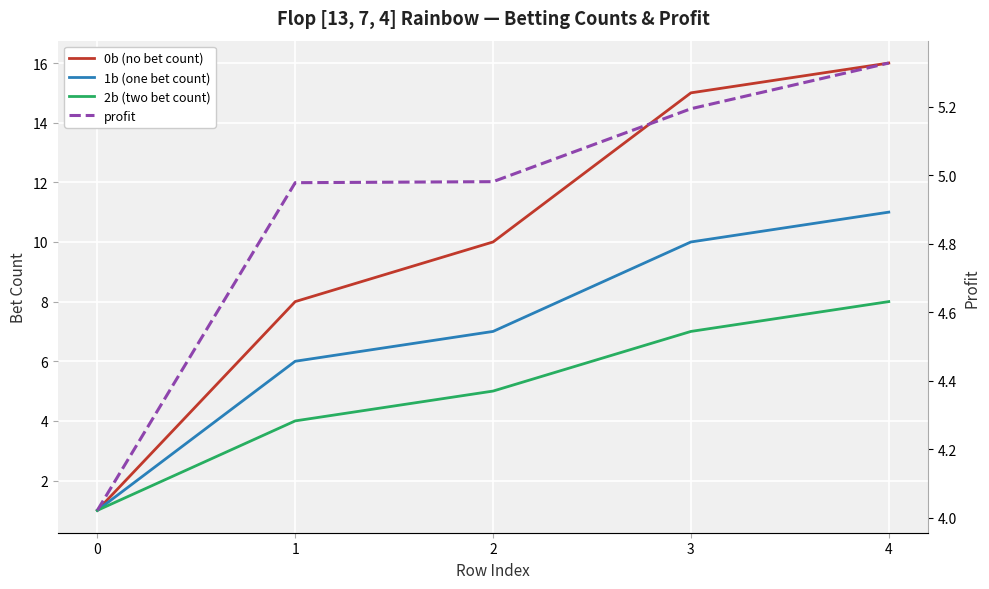

What is the minimum value for 0b (no bet count)?

1